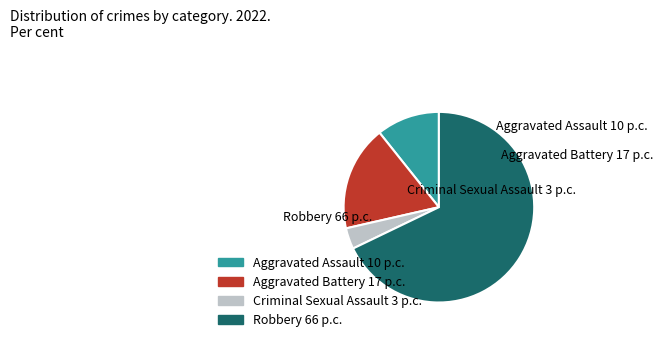

Do Criminal Sexual Assault and Aggravated Battery together represent more than half of the pie?

No